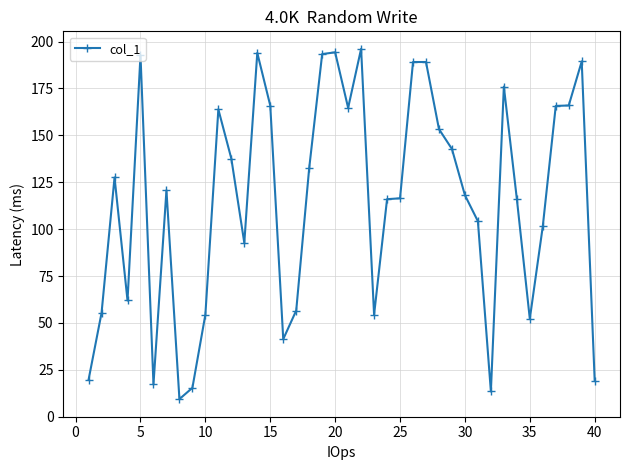

What is the difference between the maximum and minimum values?

186.7